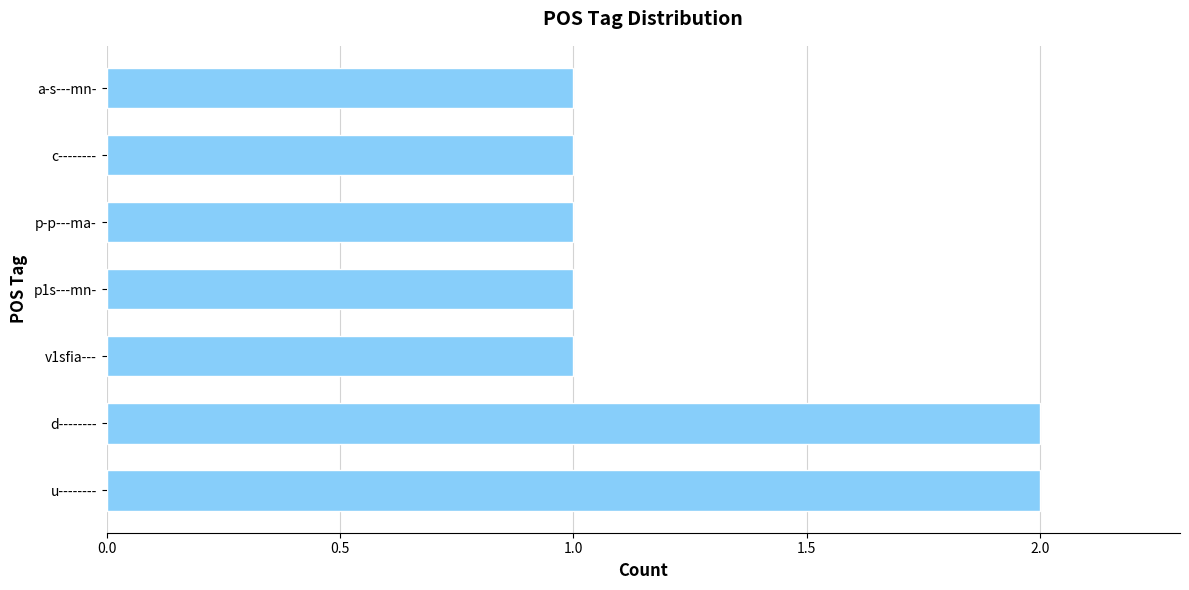

True or false: the data shows 2 at d--------.

True